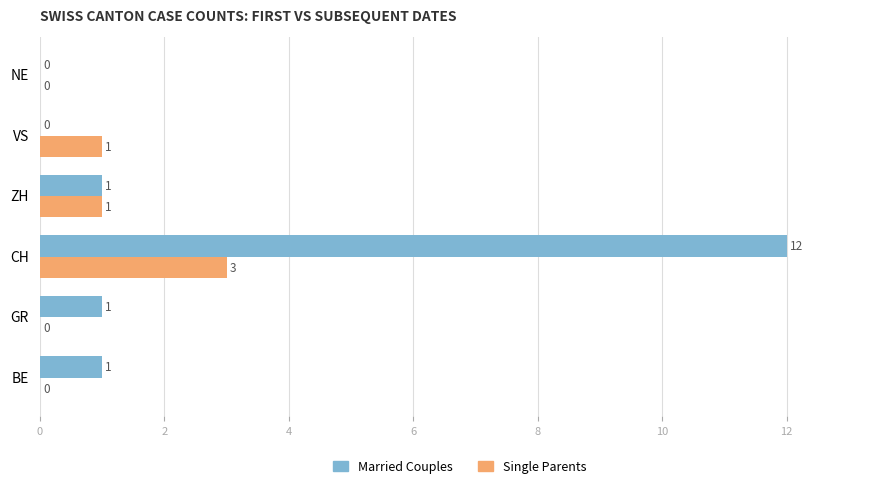

What is the highest value of the Single Parents series?

3